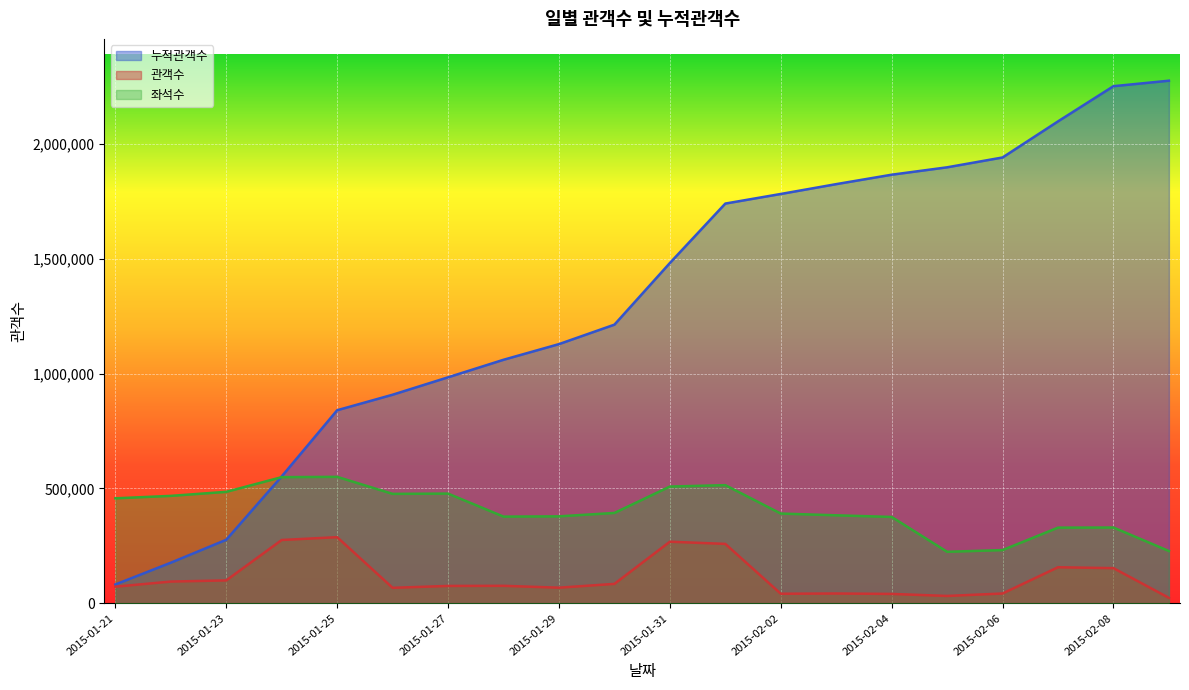

Which series changed the most between 2015-01-25 and 2015-01-26?

관객수